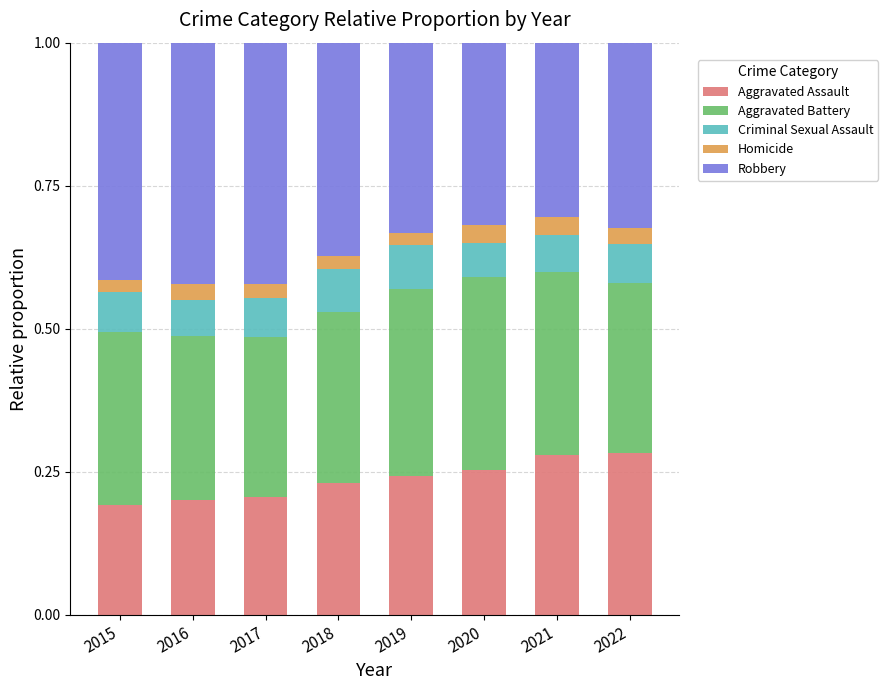

How many Aggravated Assault values are between 0 and 1?

8